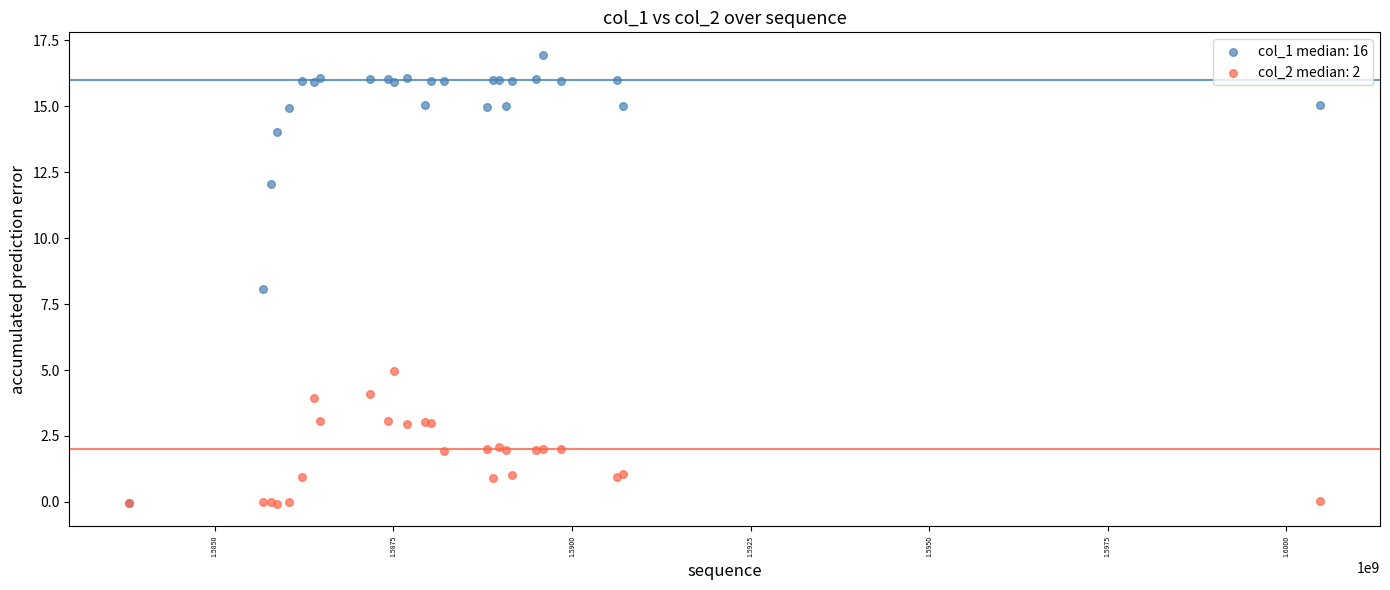

Which series reaches the maximum Y coordinate?

col_1 median: 16